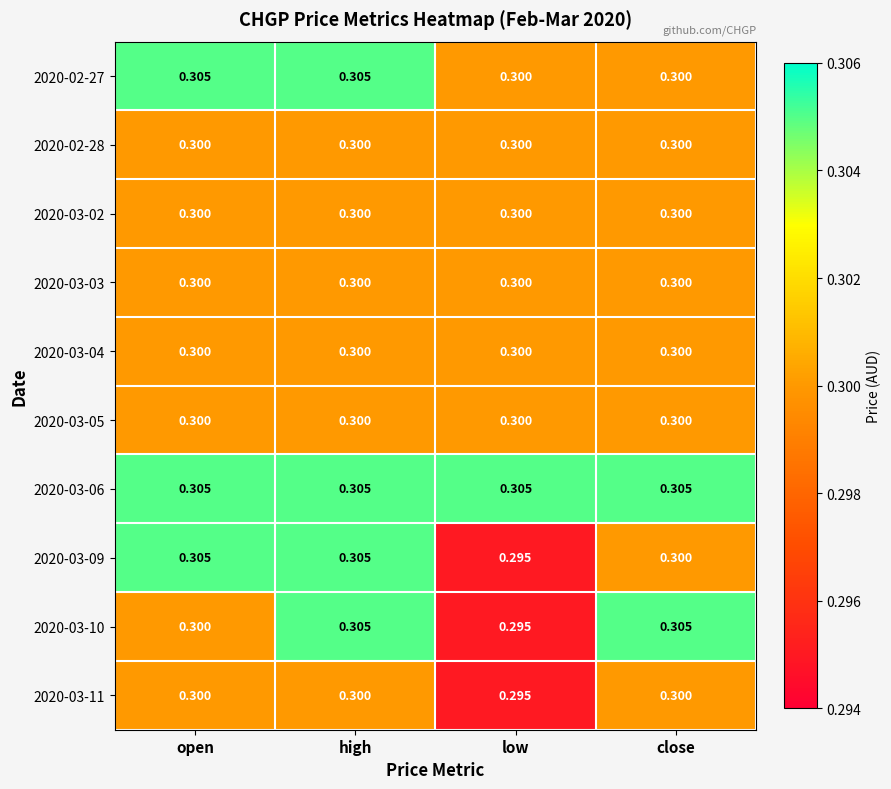

How many series are shown in this chart?

10